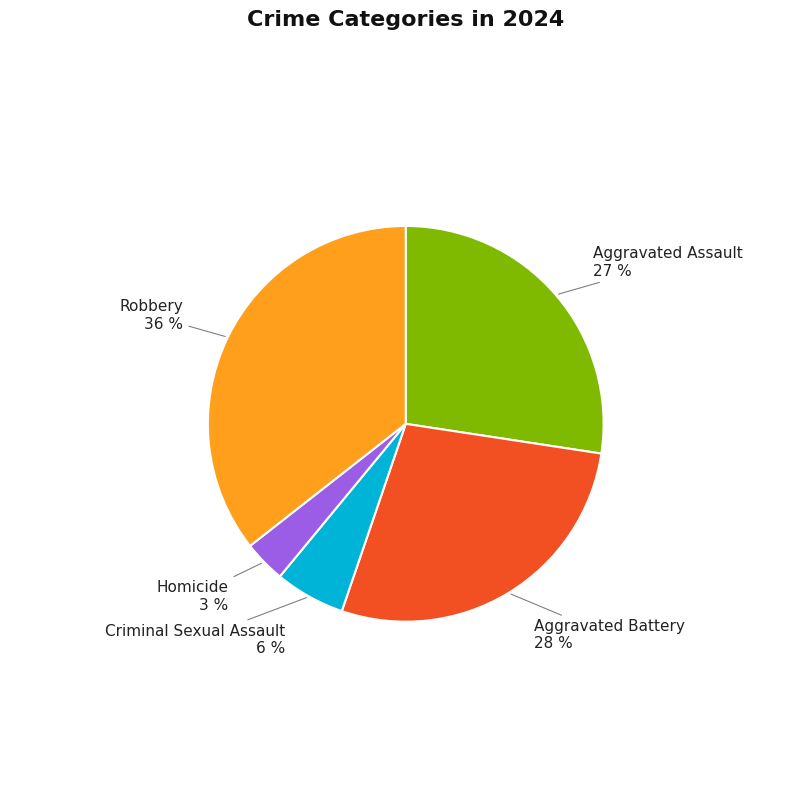

True or false: Criminal Sexual Assault accounts for 1% of the total.

False